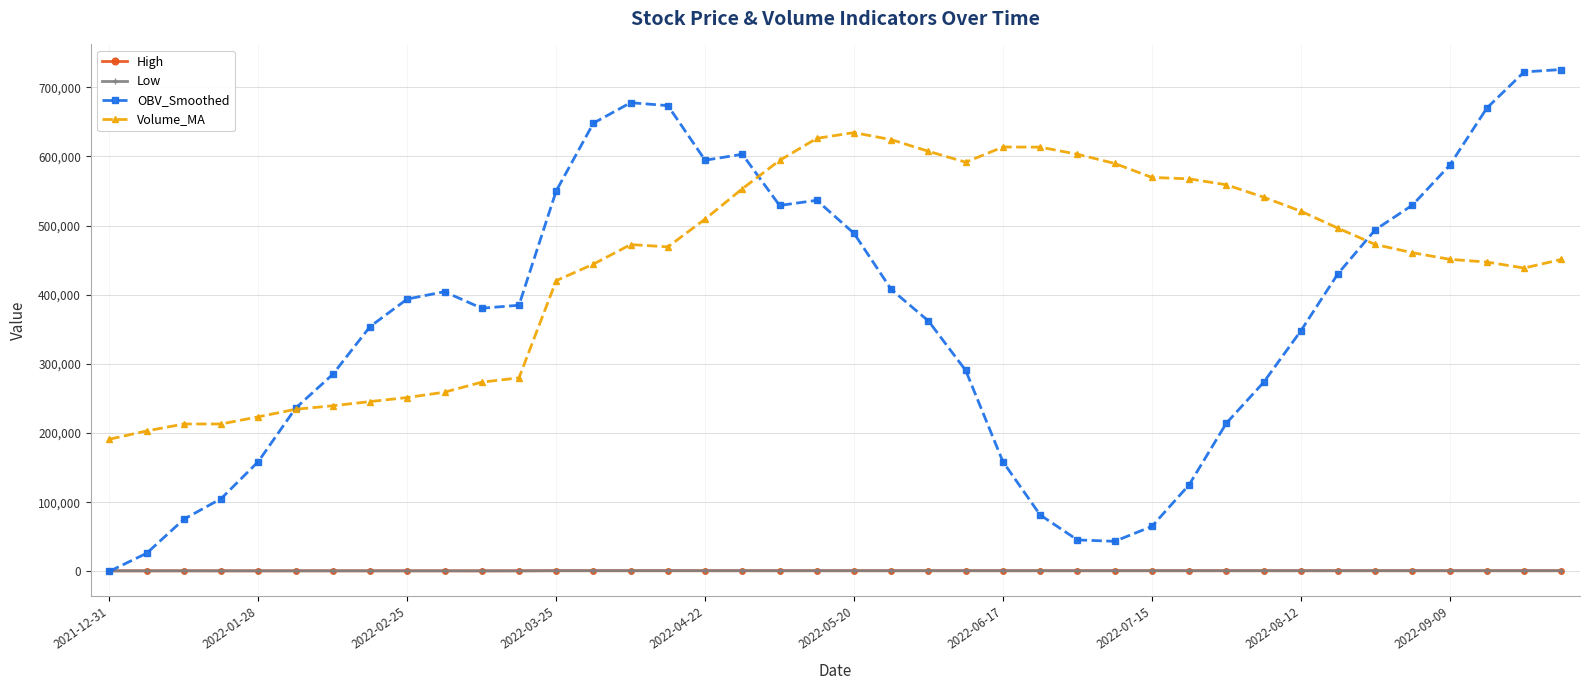

True or false: Low and High cross at least once.

False